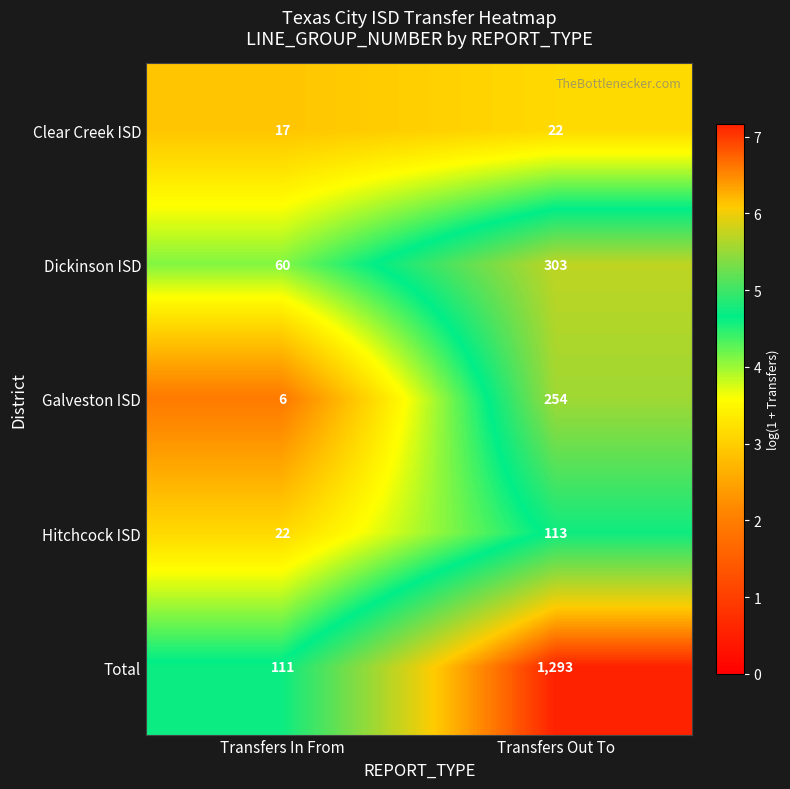

At Transfers In From, list the series in order from largest to smallest.

Total, Dickinson ISD, Hitchcock ISD, Clear Creek ISD, Galveston ISD